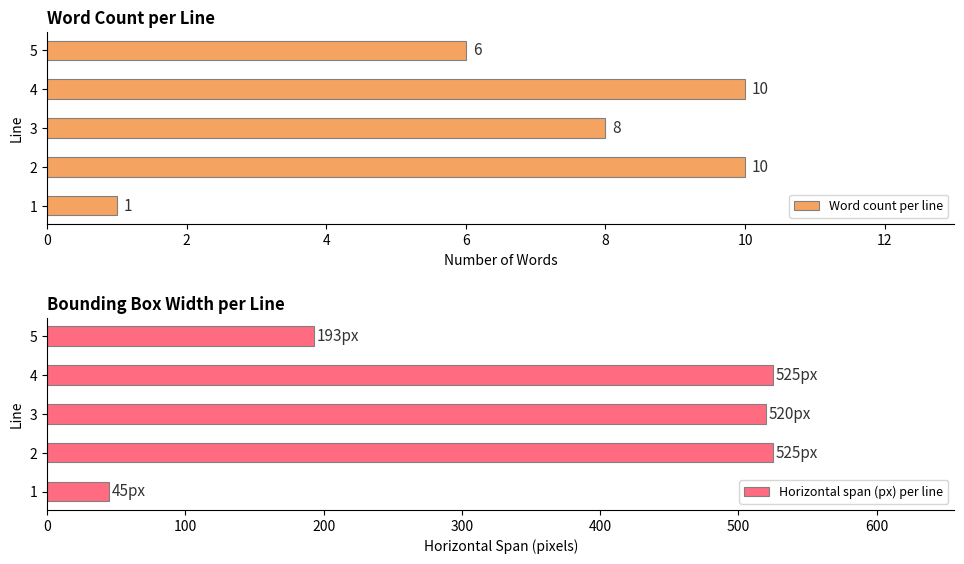

Where does the Horizontal span (px) per line series first go above 520?

2